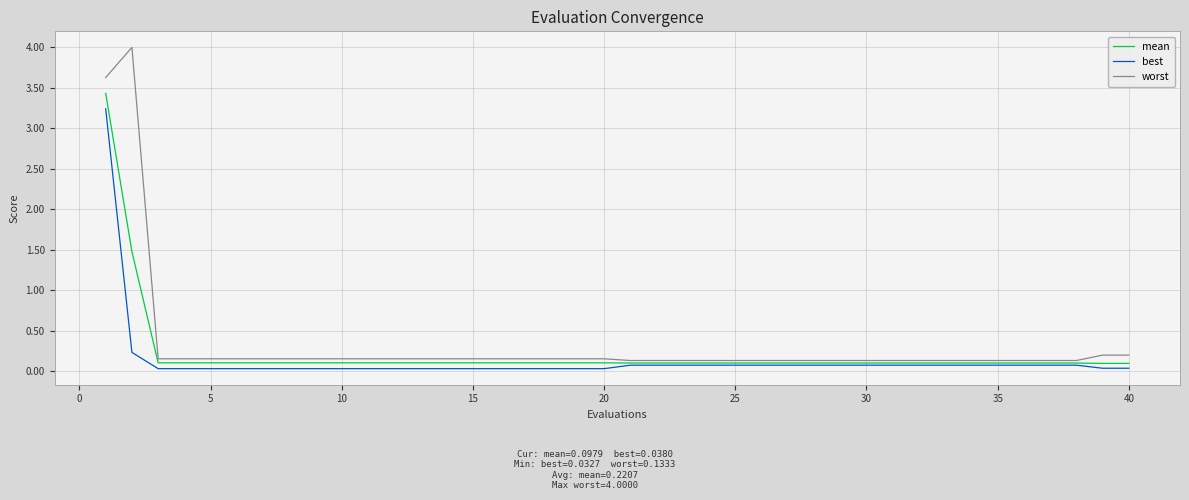

List the series in order of their peak value, highest first.

worst, mean, best